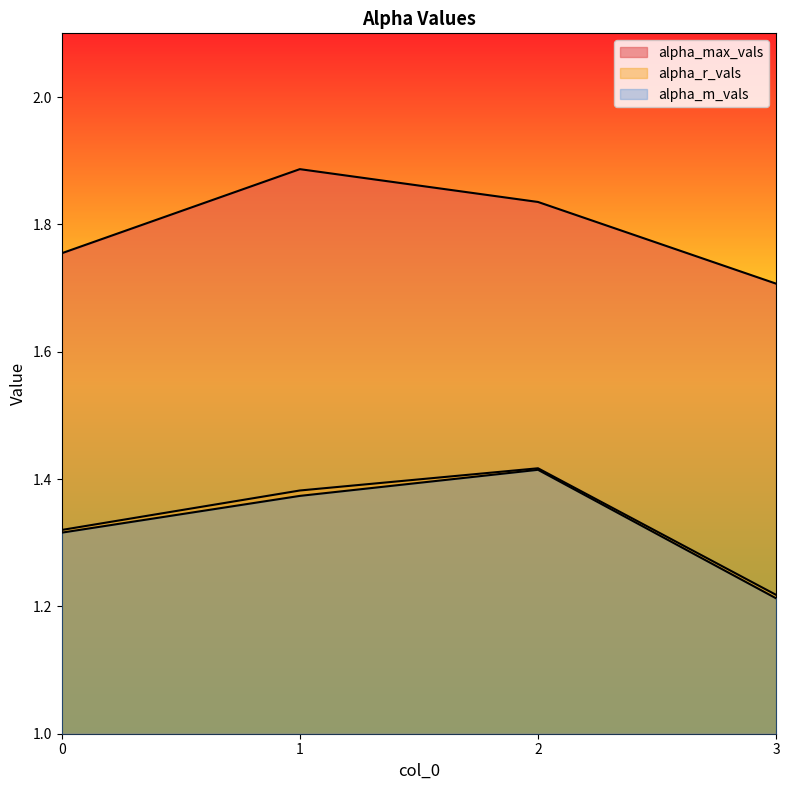

At how many categories does at least one series exceed 1?

4